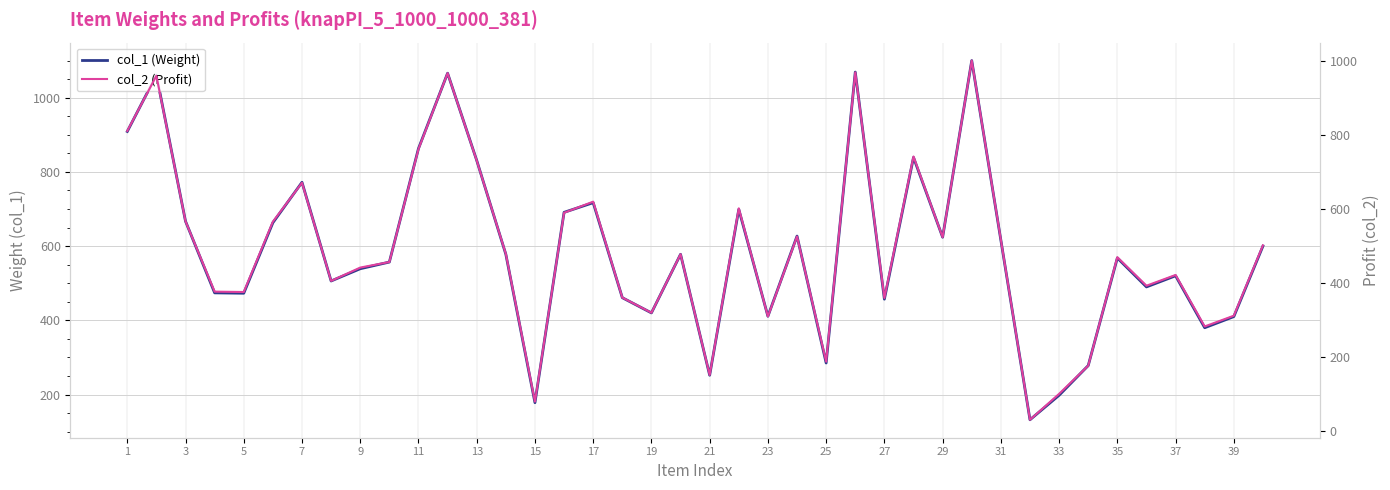

Is the value of col_2 (Profit) at 27 greater than the value of col_1 (Weight) at 36?

No